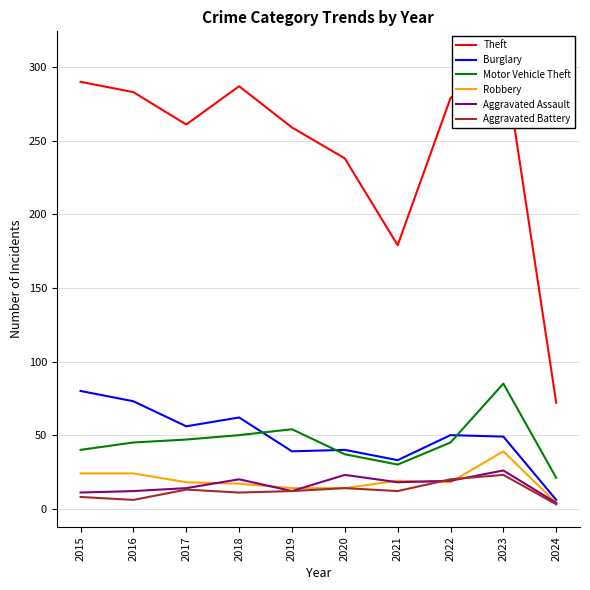

Reading left to right, extract all data points from this chart.

Theft: 290	283	261	287	259	238	179	279	309	72
Burglary: 80	73	56	62	39	40	33	50	49	6
Motor Vehicle Theft: 40	45	47	50	54	37	30	45	85	21
Robbery: 24	24	18	17	14	14	19	18	39	4
Aggravated Assault: 11	12	14	20	12	23	18	19	26	4
Aggravated Battery: 8	6	13	11	12	14	12	20	23	3